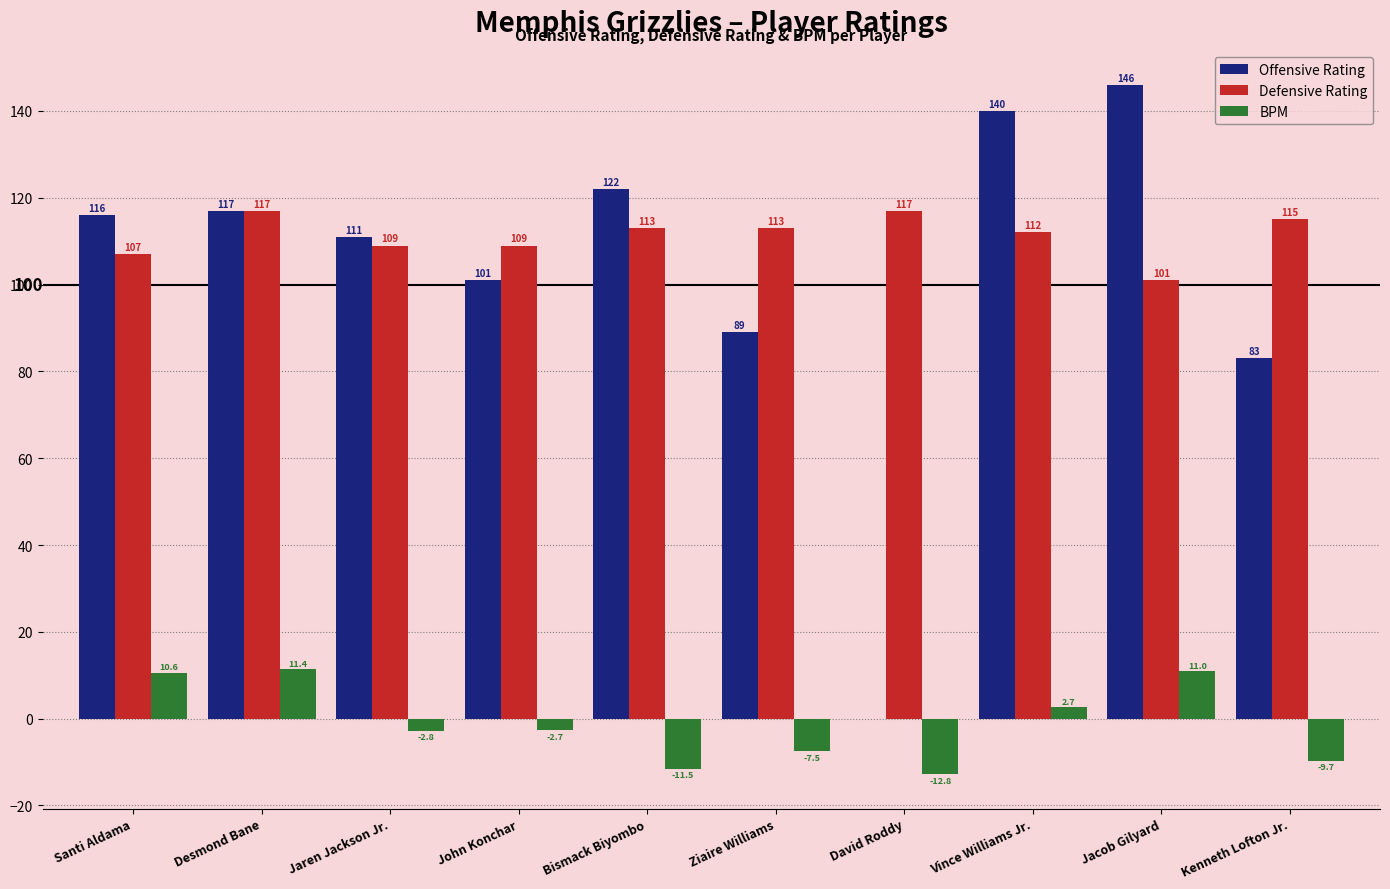

Which series has the largest total across all categories?

Defensive Rating